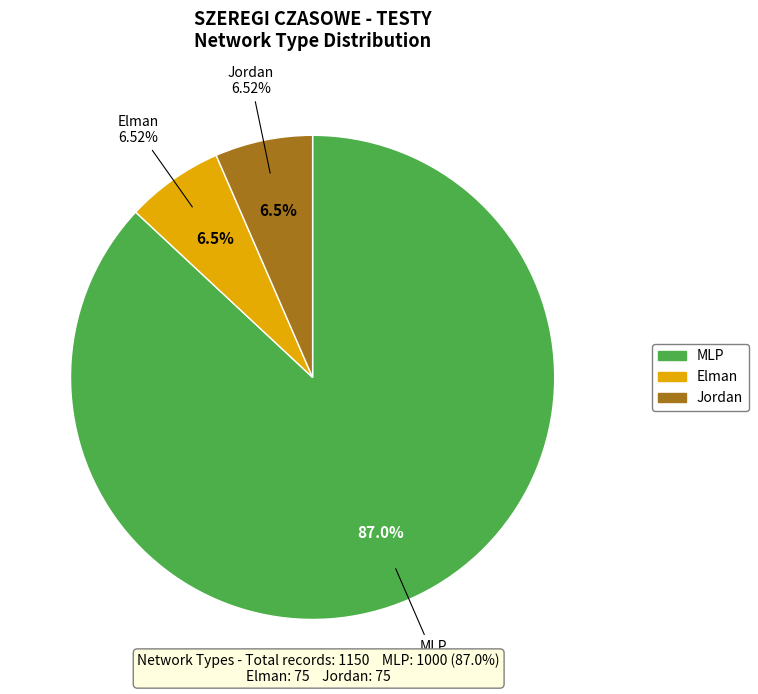

Which slice is the smallest?

Elman